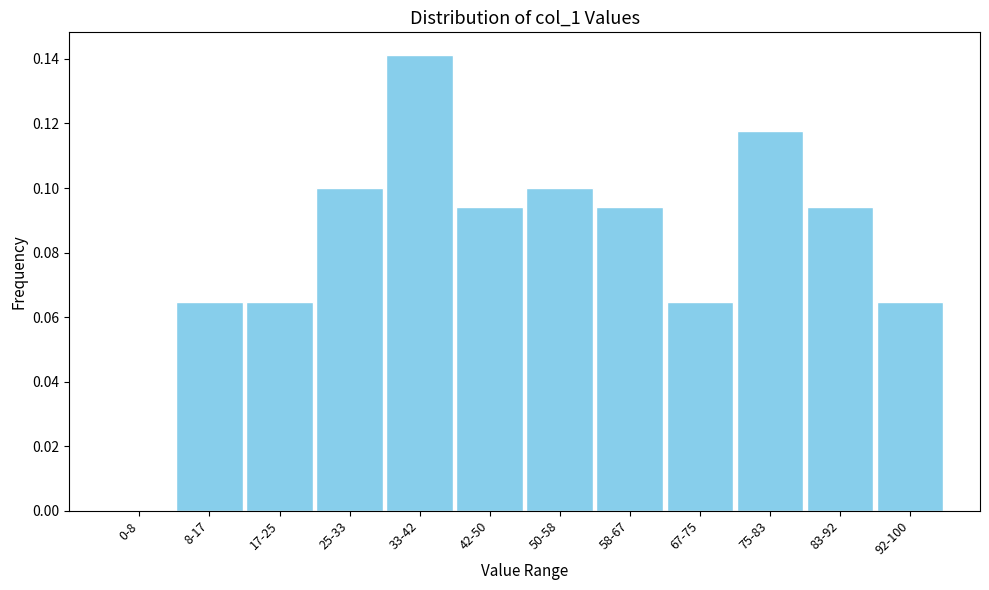

What is the sum of all values?

1.0